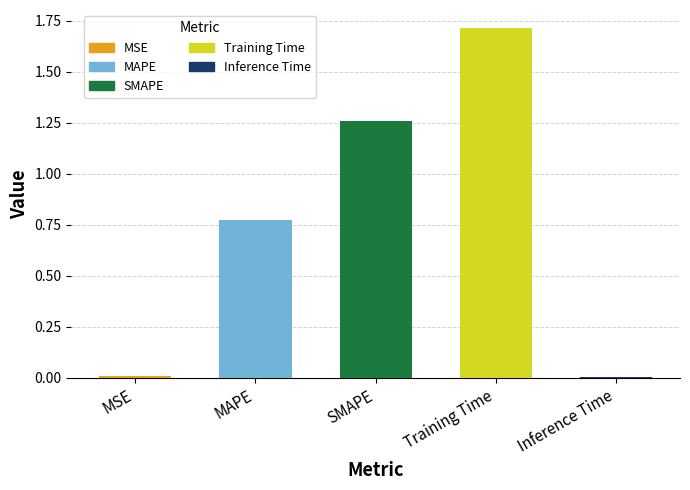

What is the greatest value displayed?

1.7